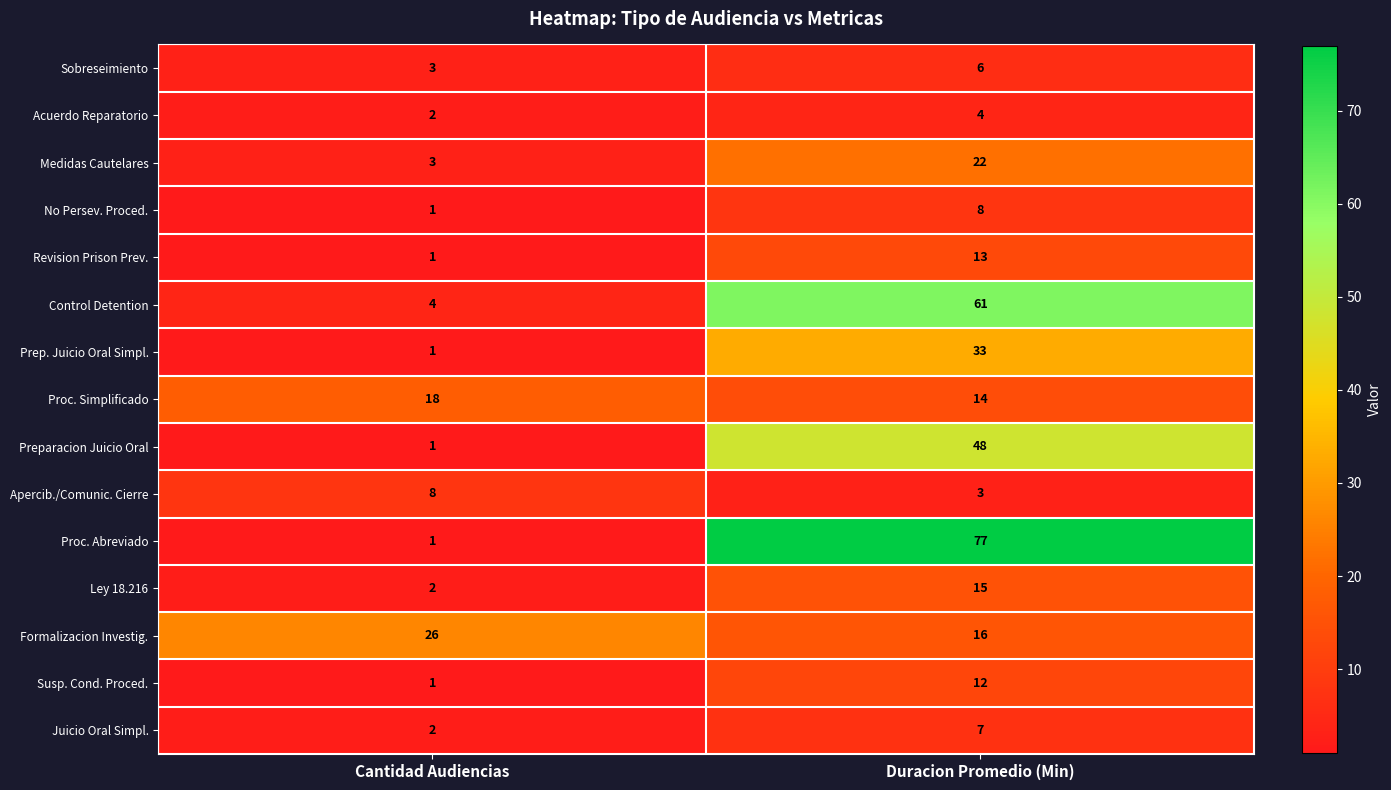

At which label does Proc. Abreviado reach its minimum?

Cantidad Audiencias